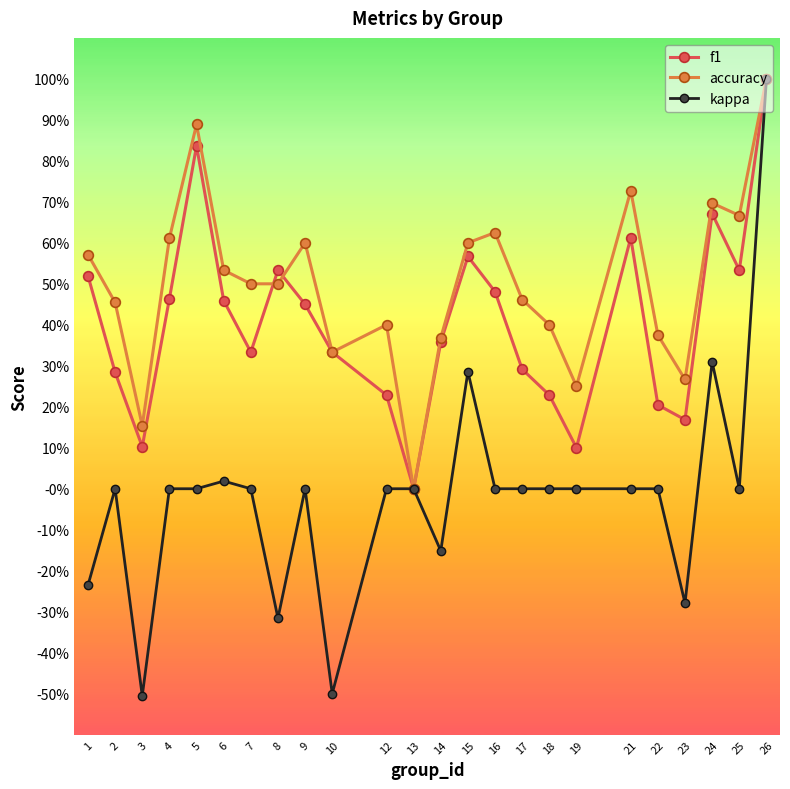

How many interior local peaks does the f1 series have?

5